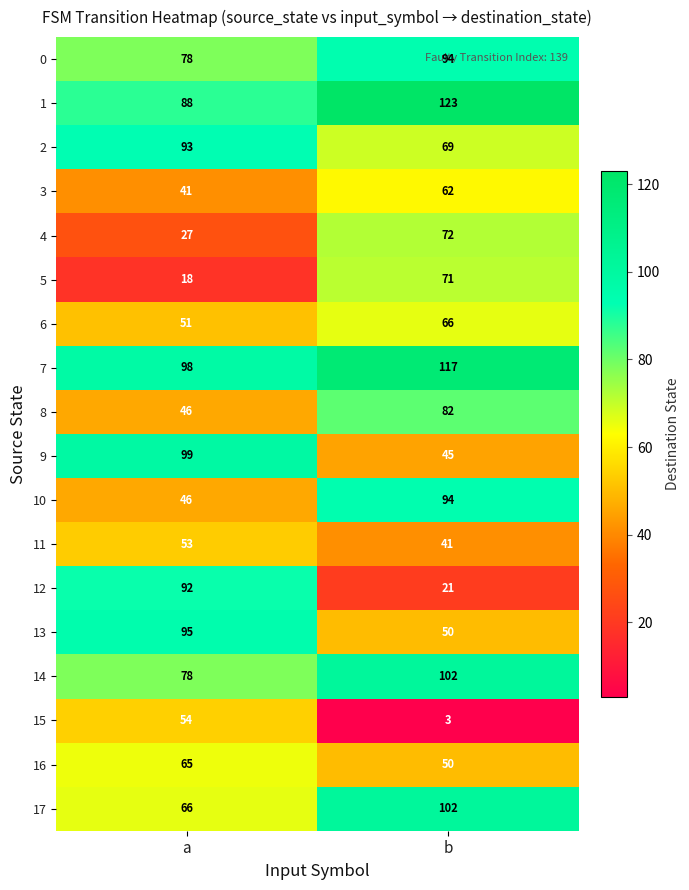

Between a and b, which series saw the biggest shift?

12